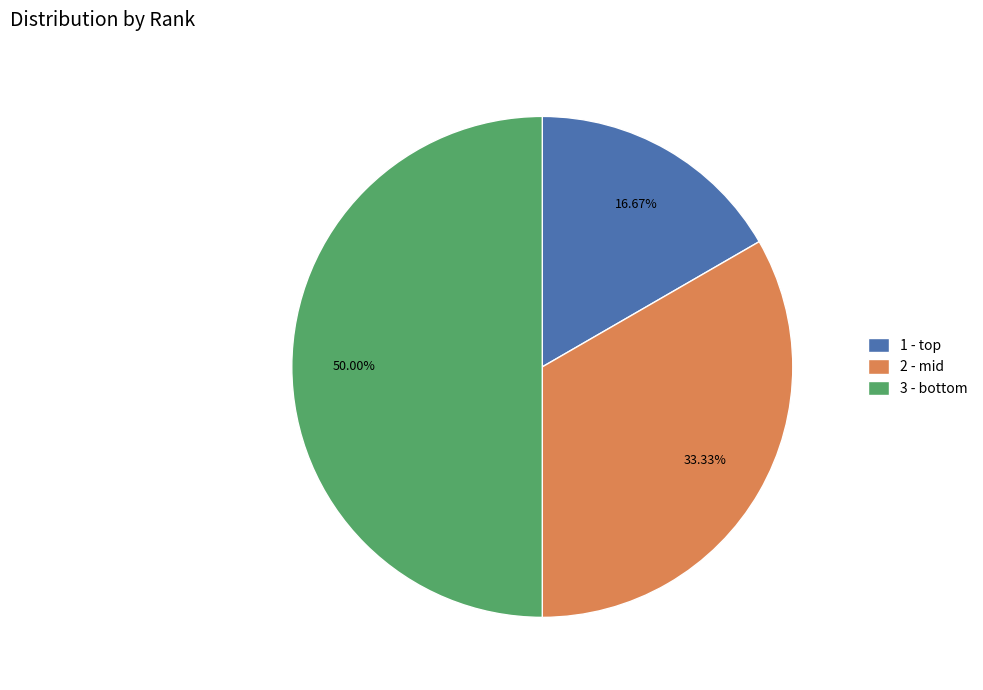

Rank the categories by value from highest to lowest.

3 - bottom, 2 - mid, 1 - top